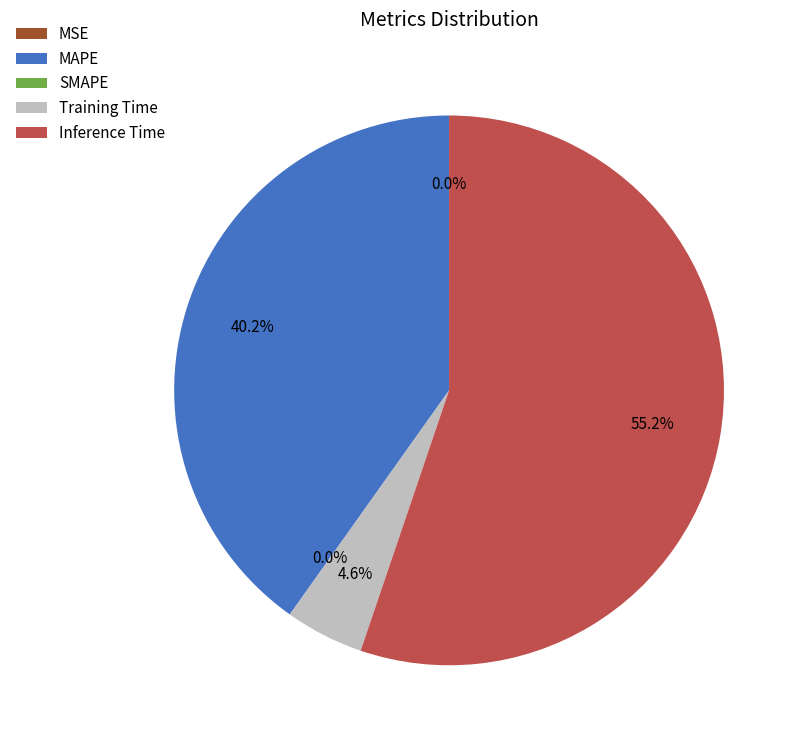

To the nearest percent, what percentage of the pie is Training Time?

5%